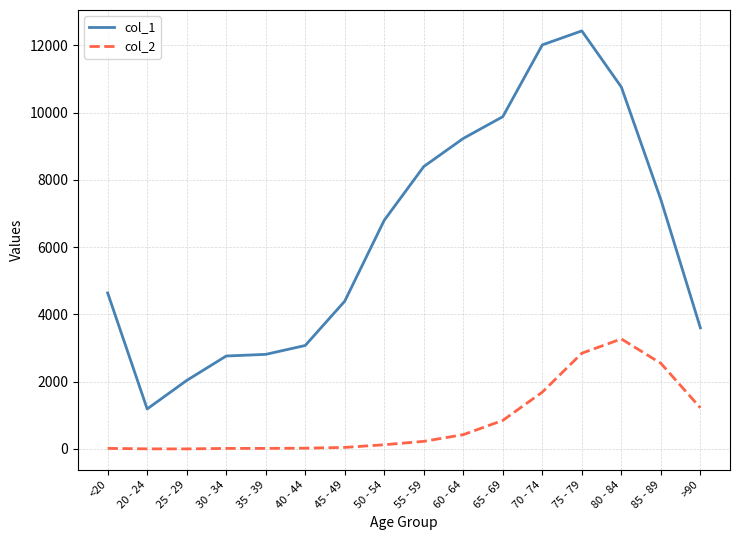

How many lines are shown in the chart?

2